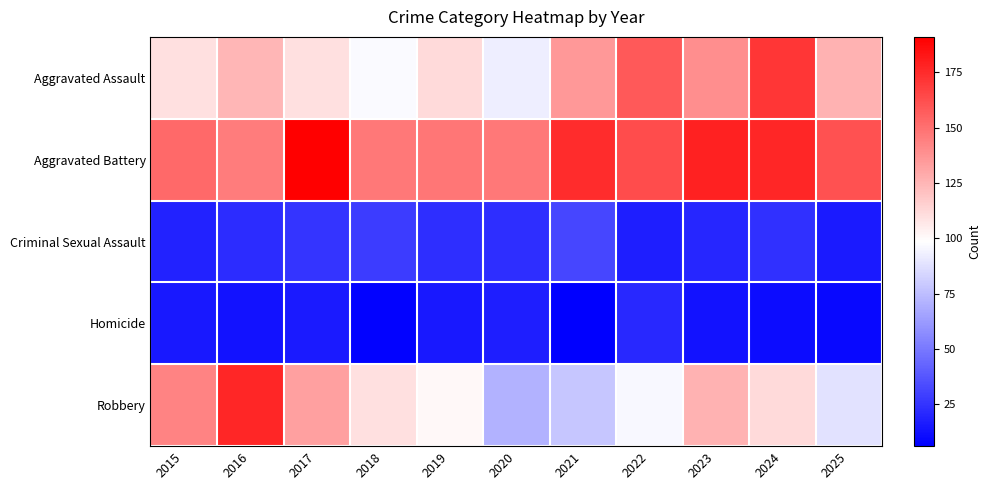

Rank the series by their maximum value, from highest to lowest.

Aggravated Battery, Robbery, Aggravated Assault, Criminal Sexual Assault, Homicide